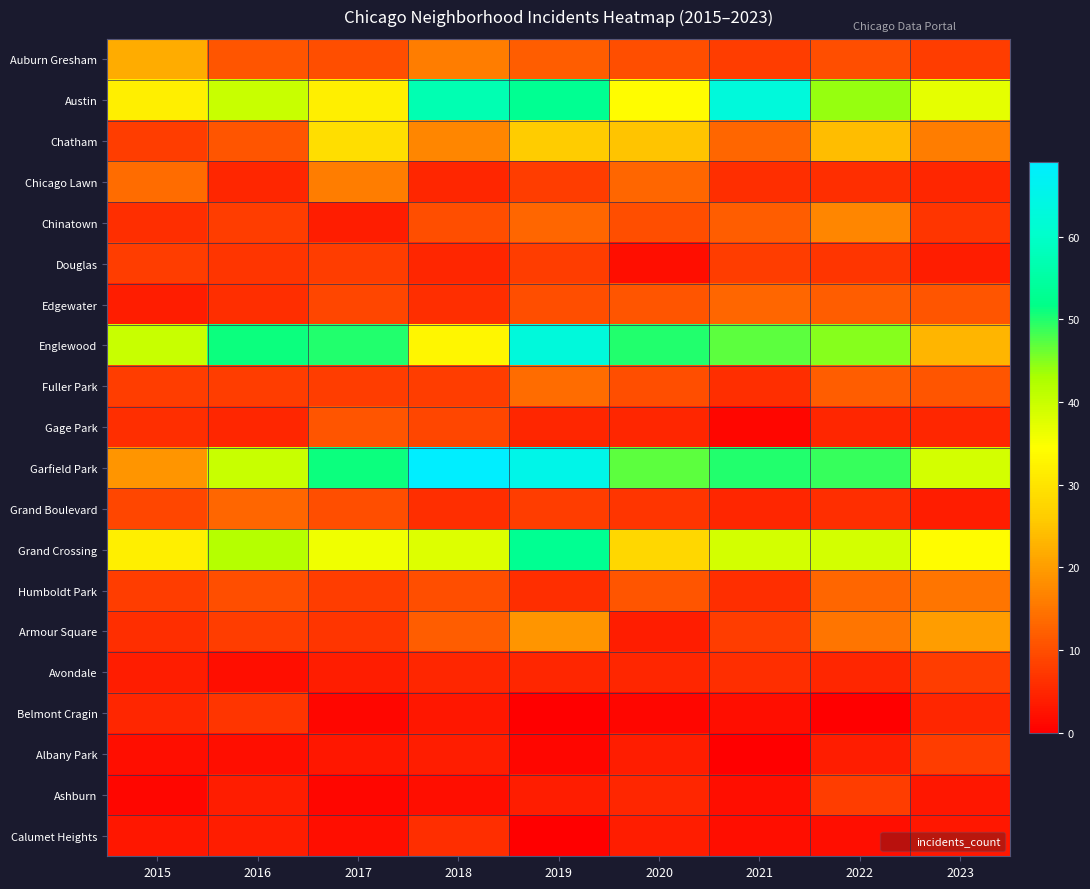

Reading right to left, transcribe all the data shown in this chart.

Auburn Gresham: 2023=8	2022=10	2021=8	2020=10	2019=12	2018=16	2017=10	2016=11	2015=22
Austin: 2023=37	2022=44	2021=63	2020=34	2019=53	2018=57	2017=32	2016=40	2015=32
Chatham: 2023=16	2022=24	2021=13	2020=25	2019=26	2018=17	2017=29	2016=11	2015=8
Chicago Lawn: 2023=5	2022=6	2021=6	2020=13	2019=8	2018=5	2017=16	2016=5	2015=14
Chinatown: 2023=7	2022=17	2021=12	2020=10	2019=13	2018=10	2017=4	2016=8	2015=6
Douglas: 2023=4	2022=7	2021=8	2020=2	2019=8	2018=5	2017=8	2016=7	2015=8
Edgewater: 2023=11	2022=12	2021=13	2020=11	2019=10	2018=6	2017=9	2016=6	2015=4
Englewood: 2023=23	2022=45	2021=47	2020=50	2019=63	2018=33	2017=50	2016=51	2015=40
Fuller Park: 2023=11	2022=12	2021=6	2020=10	2019=14	2018=8	2017=8	2016=8	2015=8
Gage Park: 2023=5	2022=5	2021=1	2020=5	2019=5	2018=9	2017=11	2016=5	2015=6
Garfield Park: 2023=39	2022=49	2021=50	2020=47	2019=65	2018=69	2017=51	2016=40	2015=19
Grand Boulevard: 2023=4	2022=6	2021=5	2020=7	2019=8	2018=6	2017=10	2016=13	2015=9
Grand Crossing: 2023=34	2022=39	2021=39	2020=28	2019=53	2018=38	2017=36	2016=42	2015=32
Humboldt Park: 2023=15	2022=13	2021=6	2020=11	2019=6	2018=10	2017=8	2016=10	2015=8
Armour Square: 2023=20	2022=15	2021=8	2020=4	2019=19	2018=12	2017=7	2016=8	2015=6
Avondale: 2023=8	2022=5	2021=6	2020=5	2019=5	2018=5	2017=4	2016=2	2015=4
Belmont Cragin: 2023=5	2022=0	2021=2	2020=1	2019=0	2018=3	2017=1	2016=7	2015=5
Albany Park: 2023=8	2022=4	2021=0	2020=4	2019=1	2018=4	2017=3	2016=2	2015=2
Ashburn: 2023=3	2022=8	2021=2	2020=5	2019=4	2018=2	2017=1	2016=4	2015=1
Calumet Heights: 2023=3	2022=2	2021=2	2020=4	2019=0	2018=6	2017=2	2016=4	2015=3